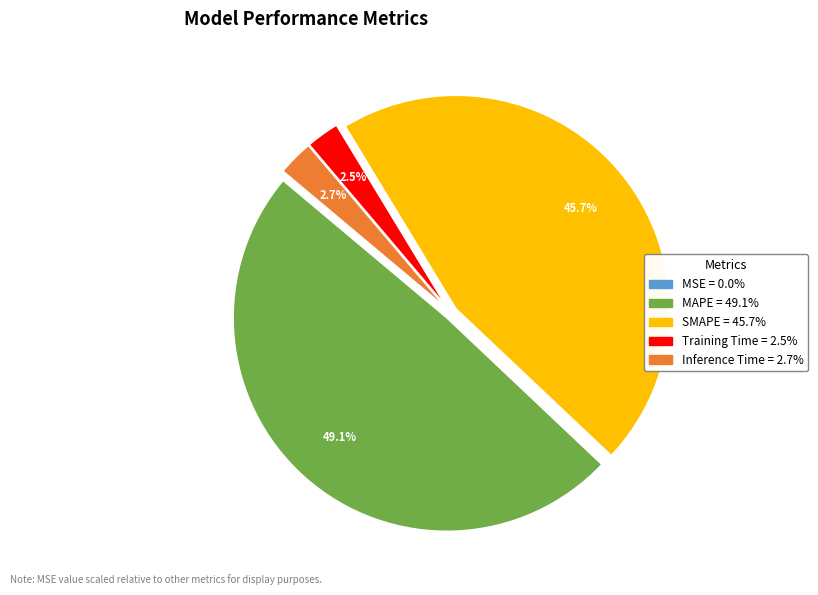

Does any single category account for the majority?

No